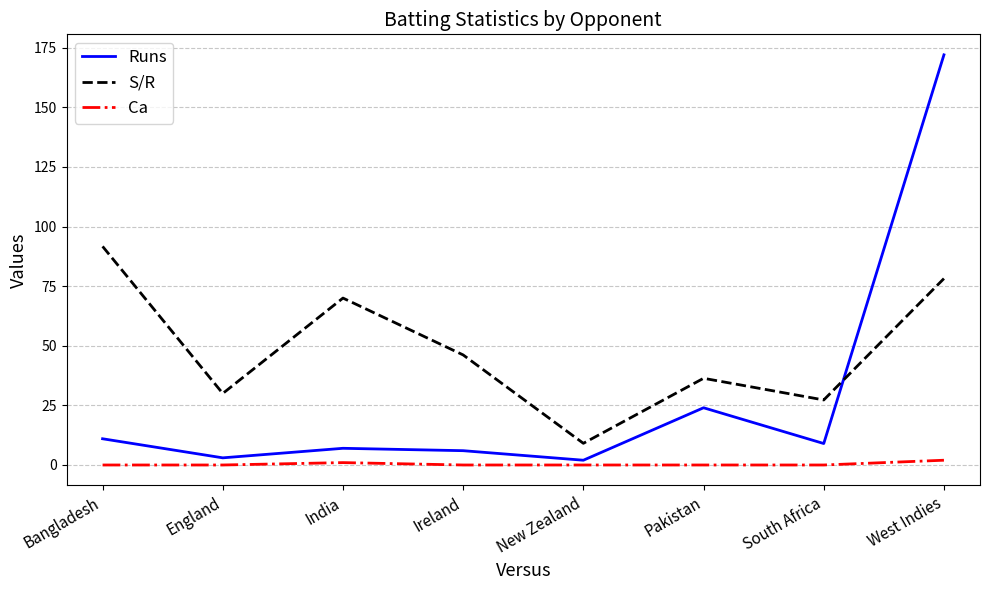

How many intersections are there between Runs and S/R?

1